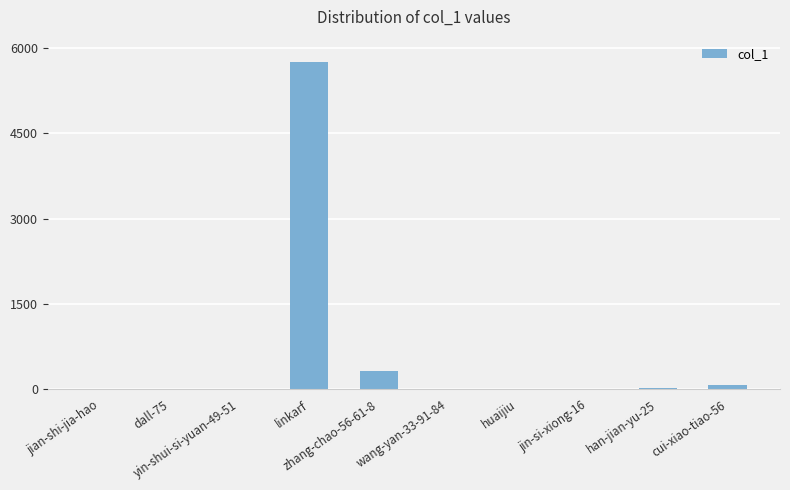

What is the sum of all values?

6188